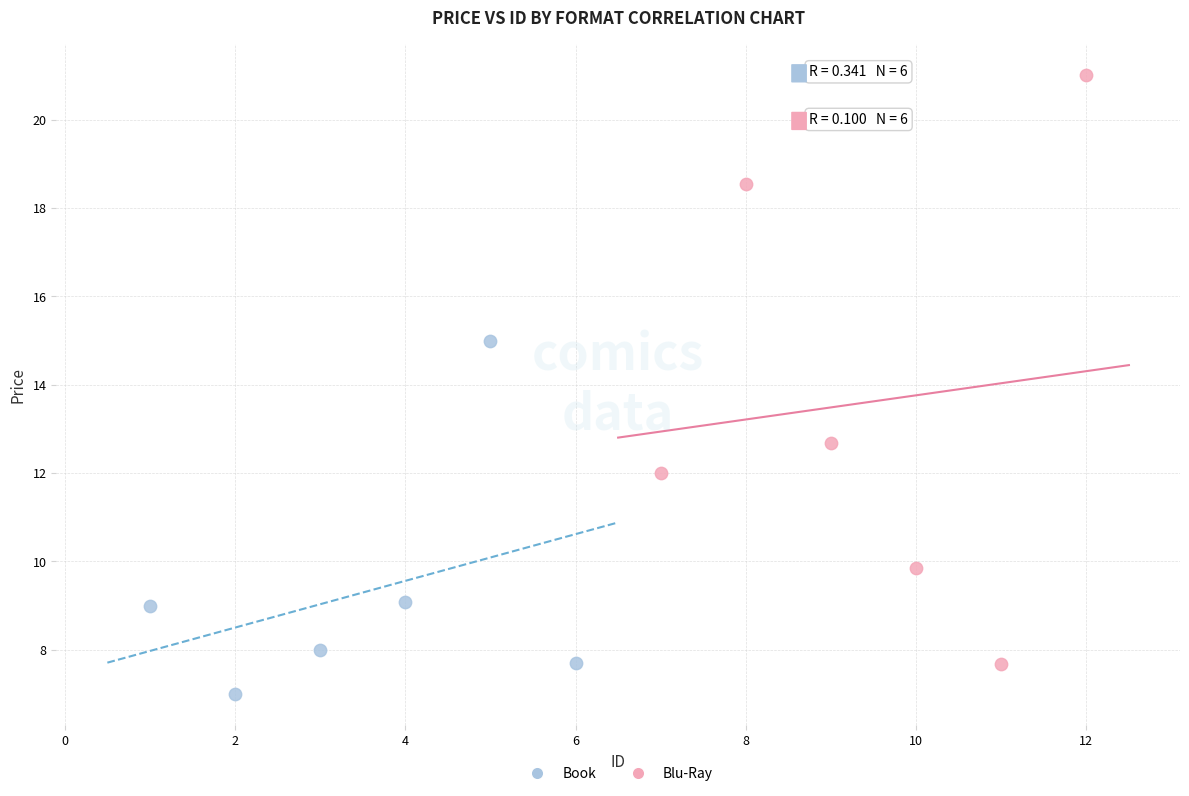

Which series has the widest spread of Y values?

Blu-Ray